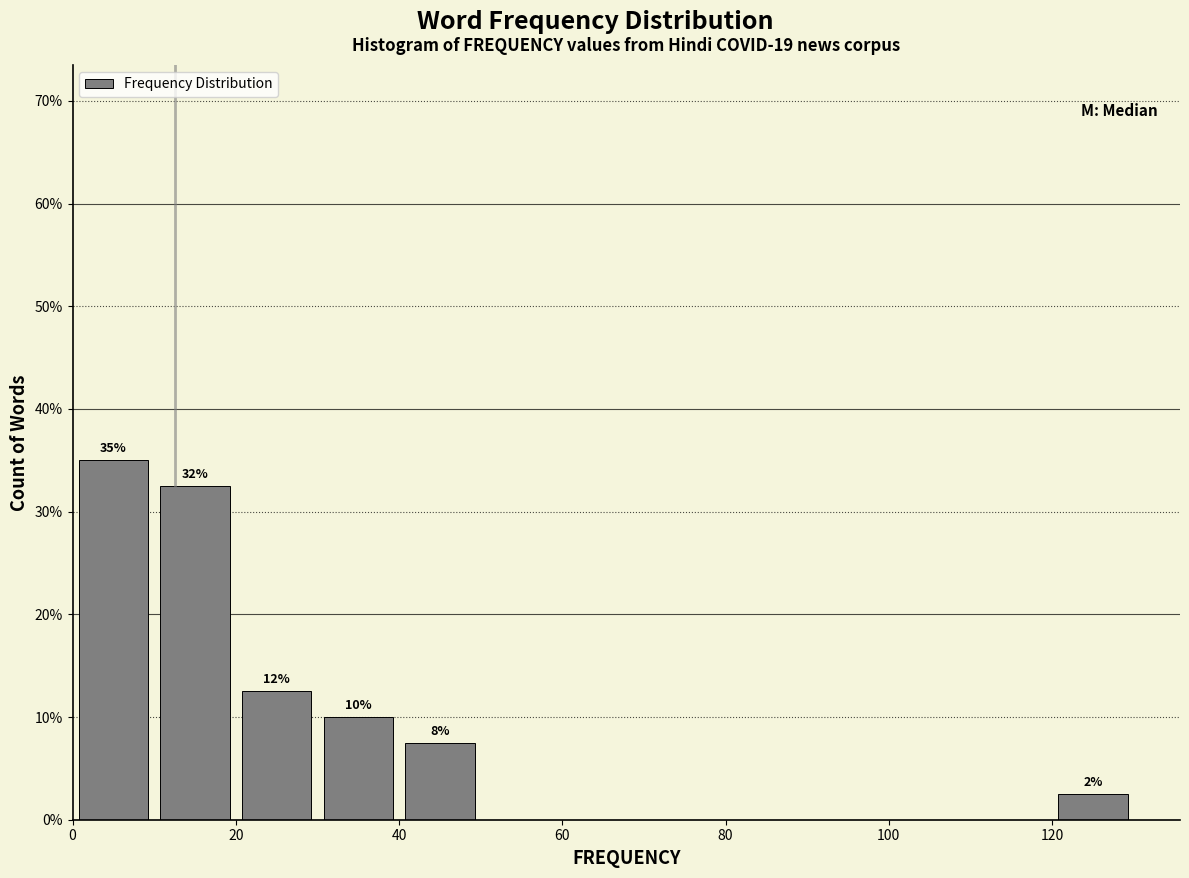

Over which range of the x-axis is the bar tallest?

0 to 10